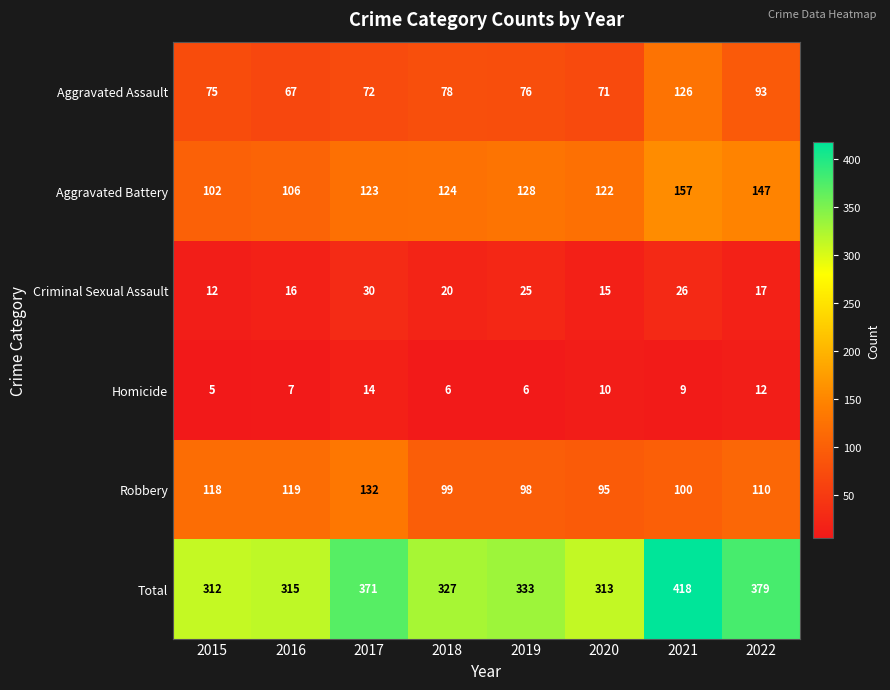

At which label is Total closest to 365?

2017